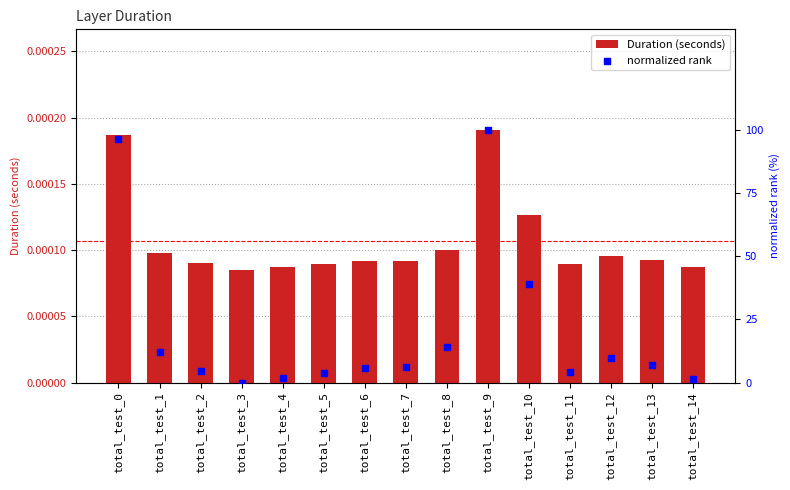

What is the total value across all series at total_test_13?

7.0